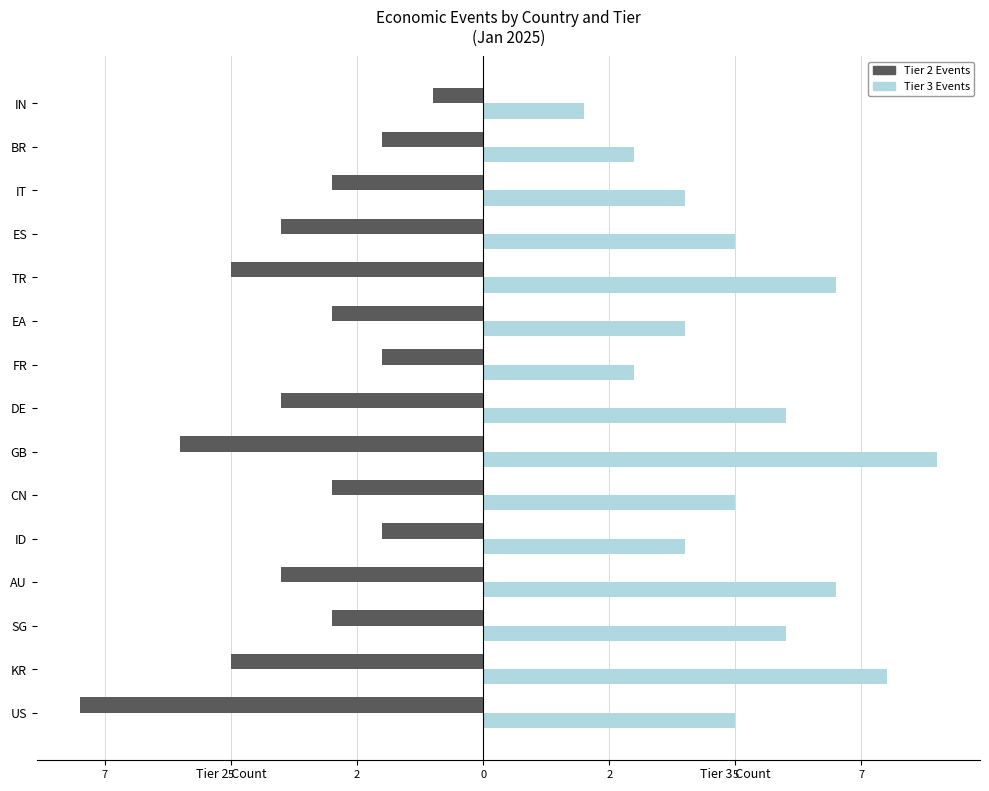

What are all the series names shown in the legend?

Tier 2 Events, Tier 3 Events